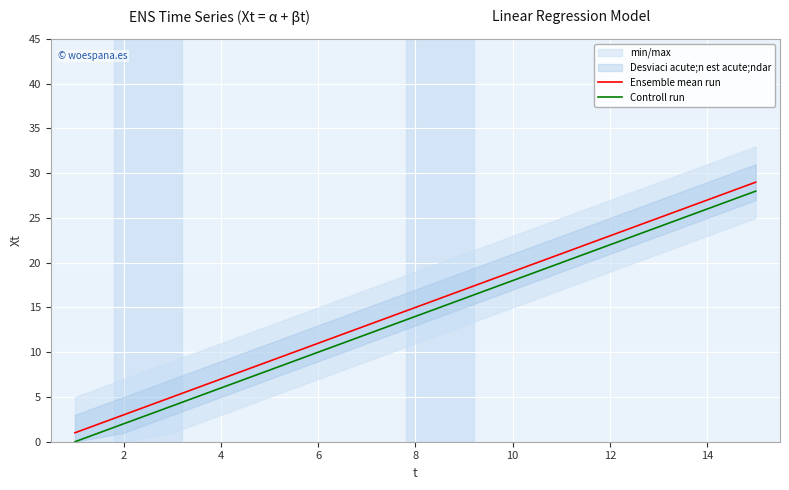

The value of Ensemble mean run at 6 is 11. True or false?

True